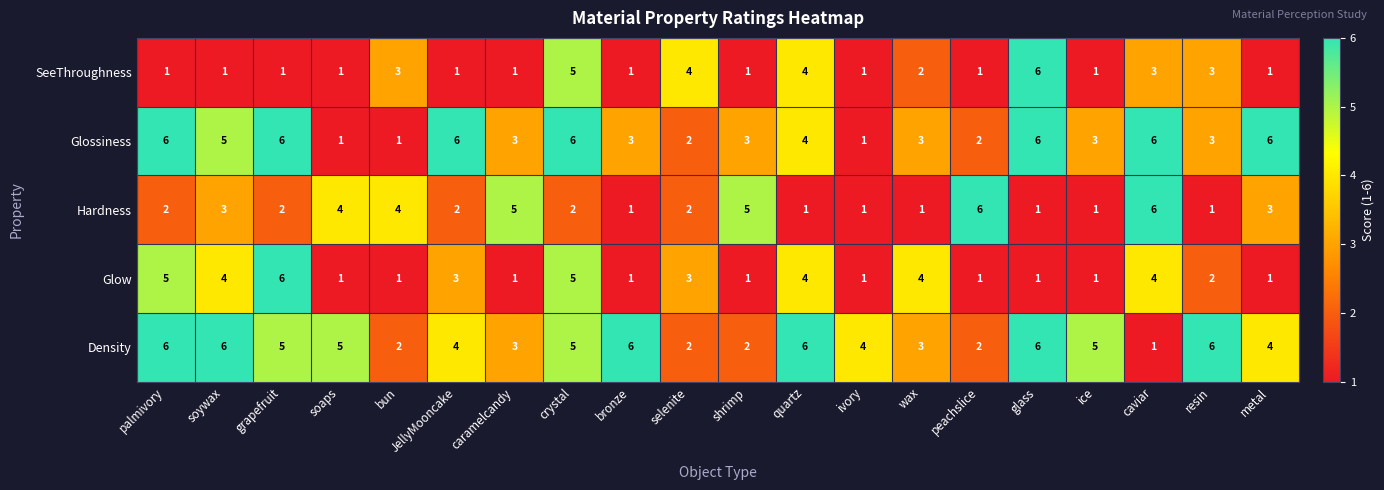

Count the number of data series in this chart.

5